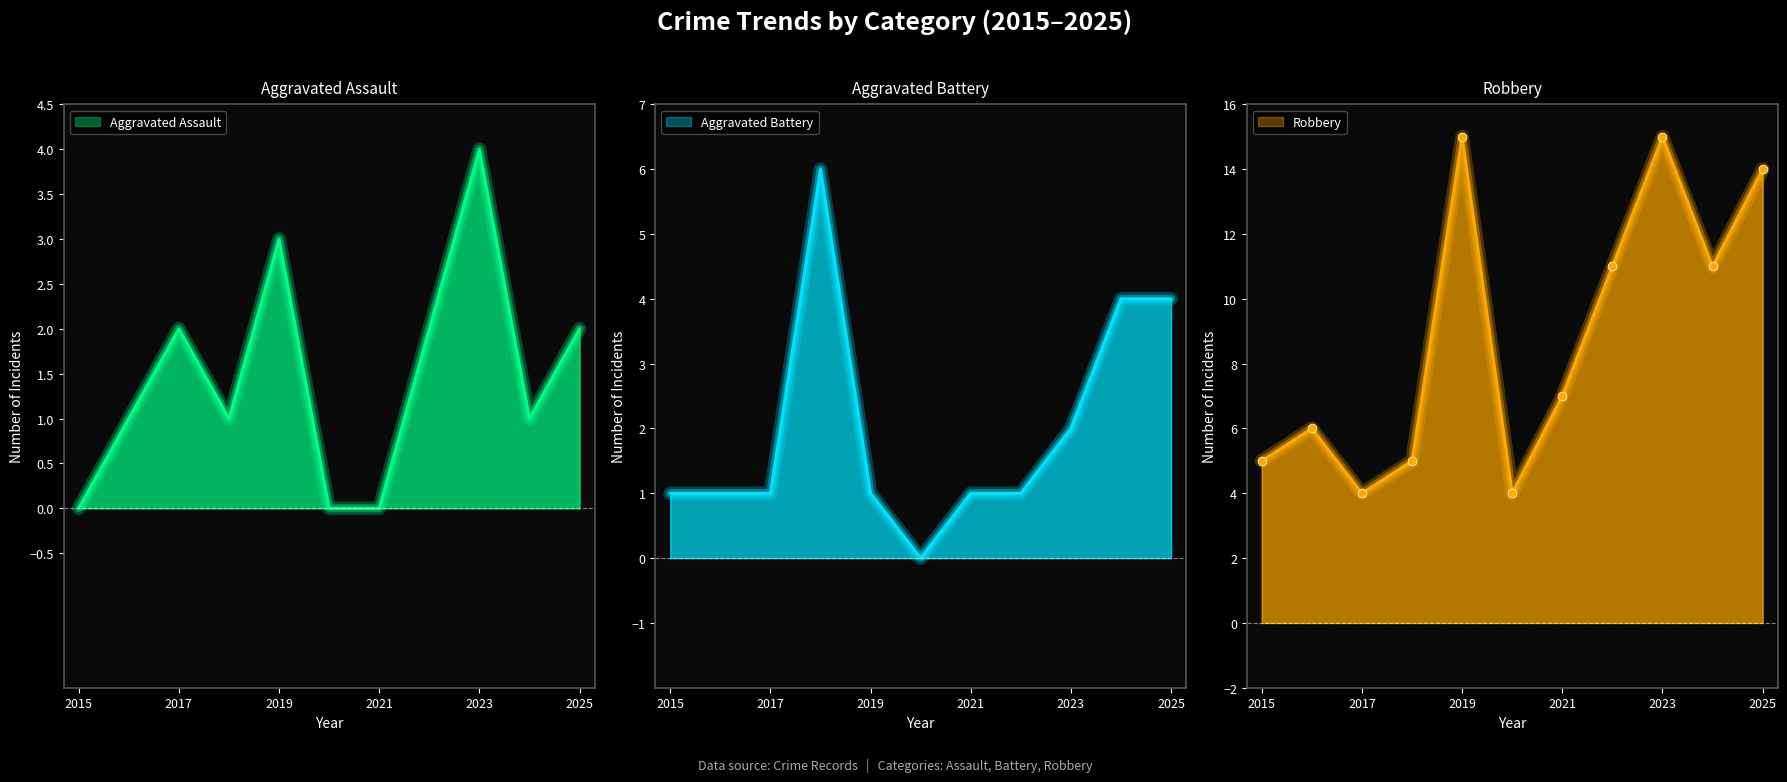

Which series contains the lowest Y value?

Aggravated Assault